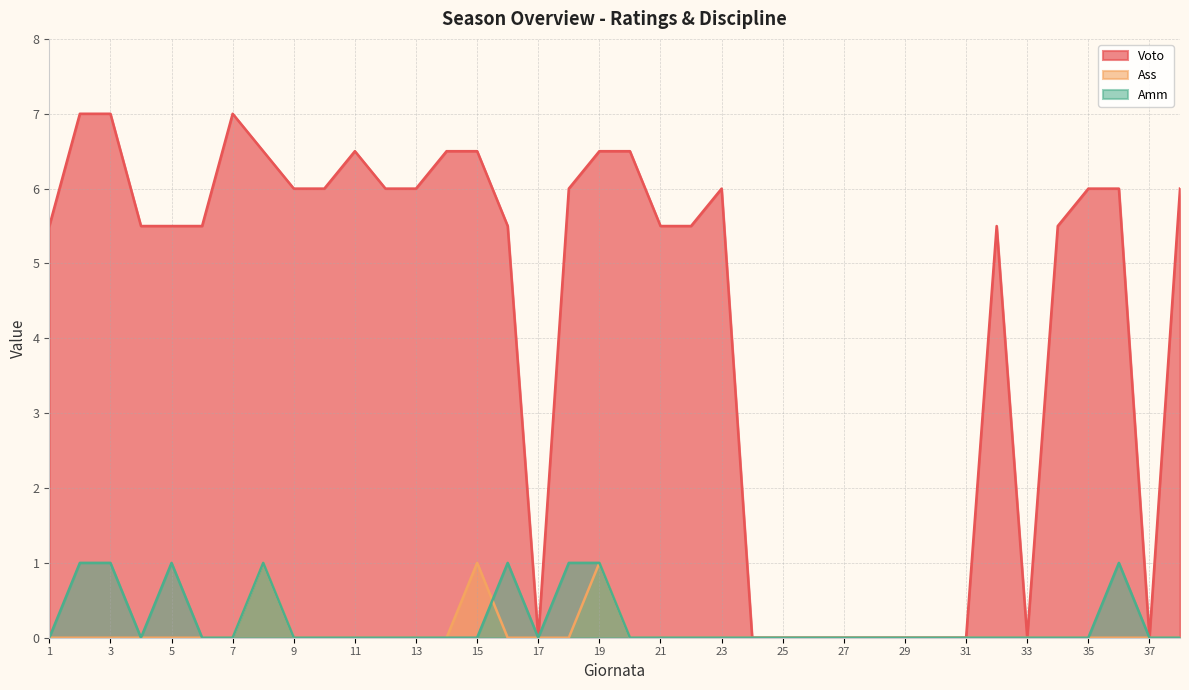

Does the chart have visible grid lines?

Yes